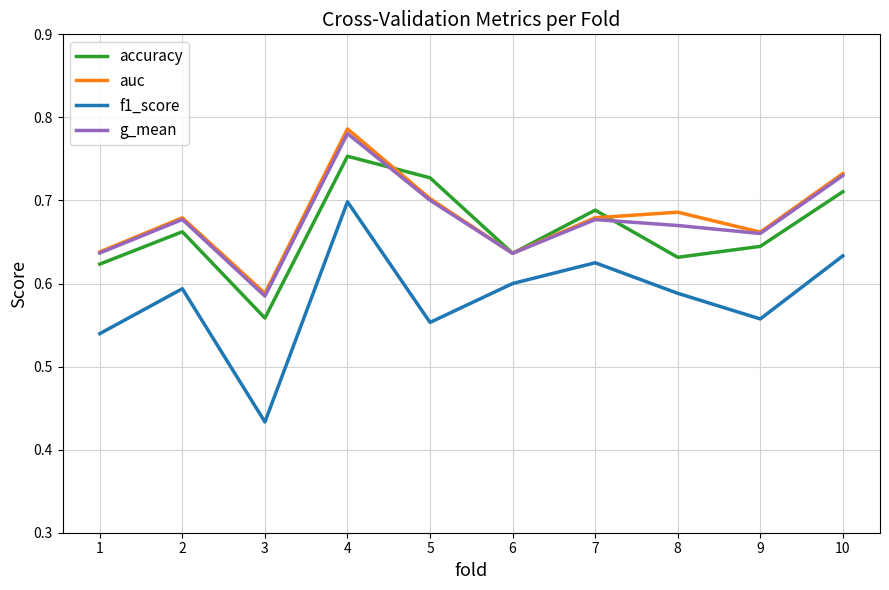

Which series changed the most between 4 and 5?

f1_score